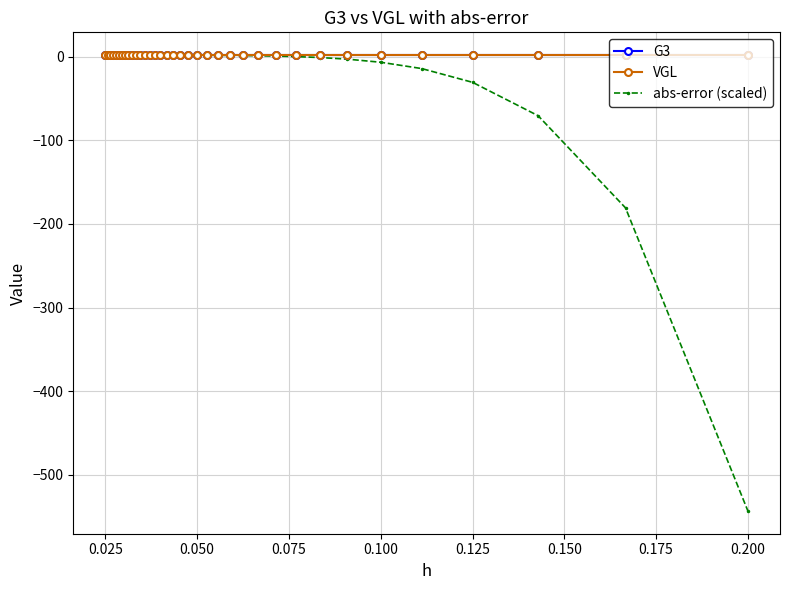

Does the chart have visible grid lines?

Yes